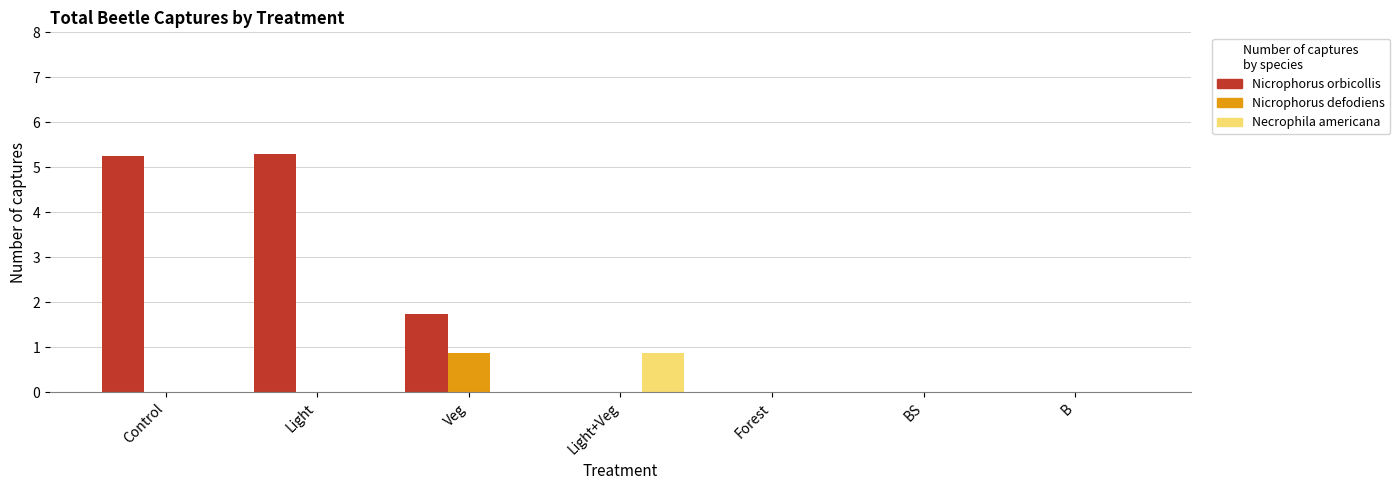

What is the maximum value for Necrophila americana?

0.9